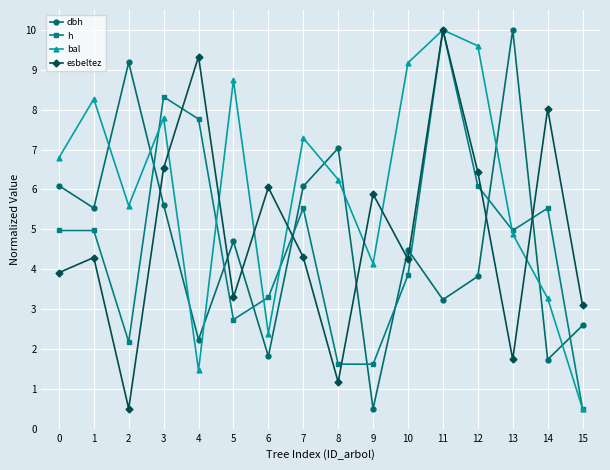

Which category has the highest value in the h series?

11